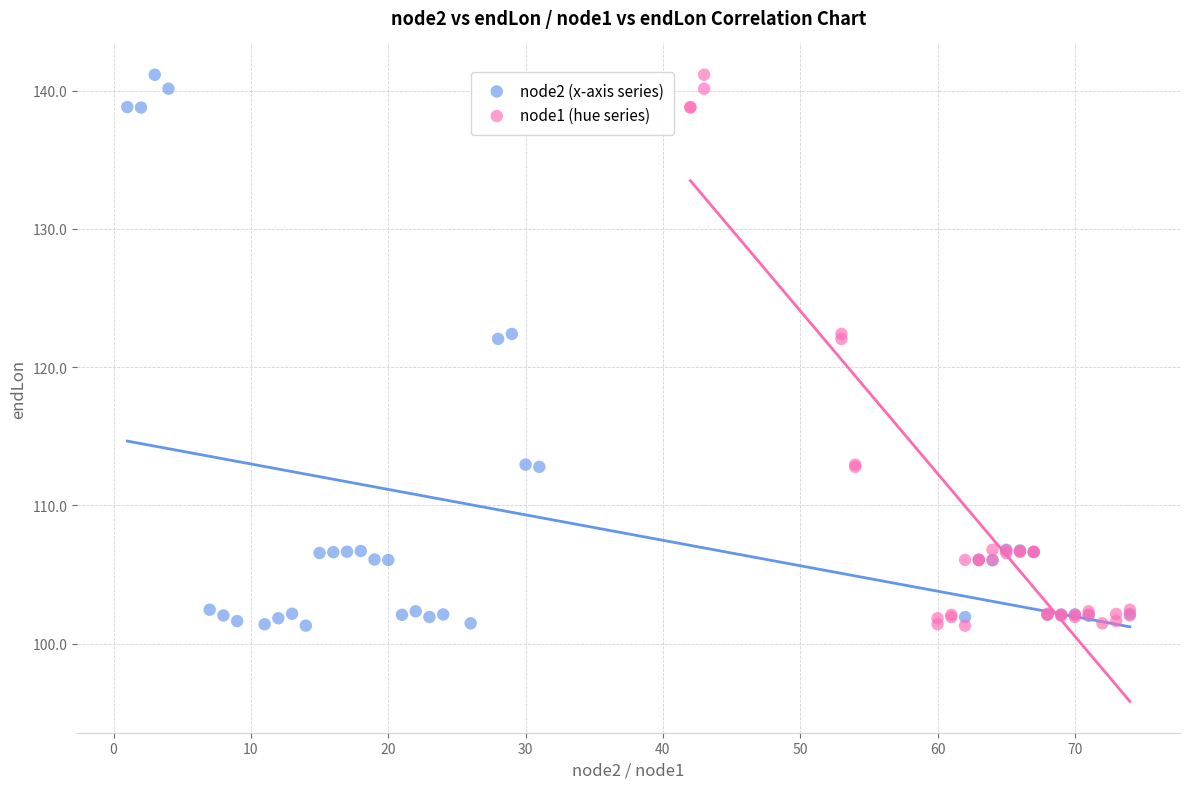

What are all the series names shown in the legend?

node2 (x-axis series), node1 (hue series)